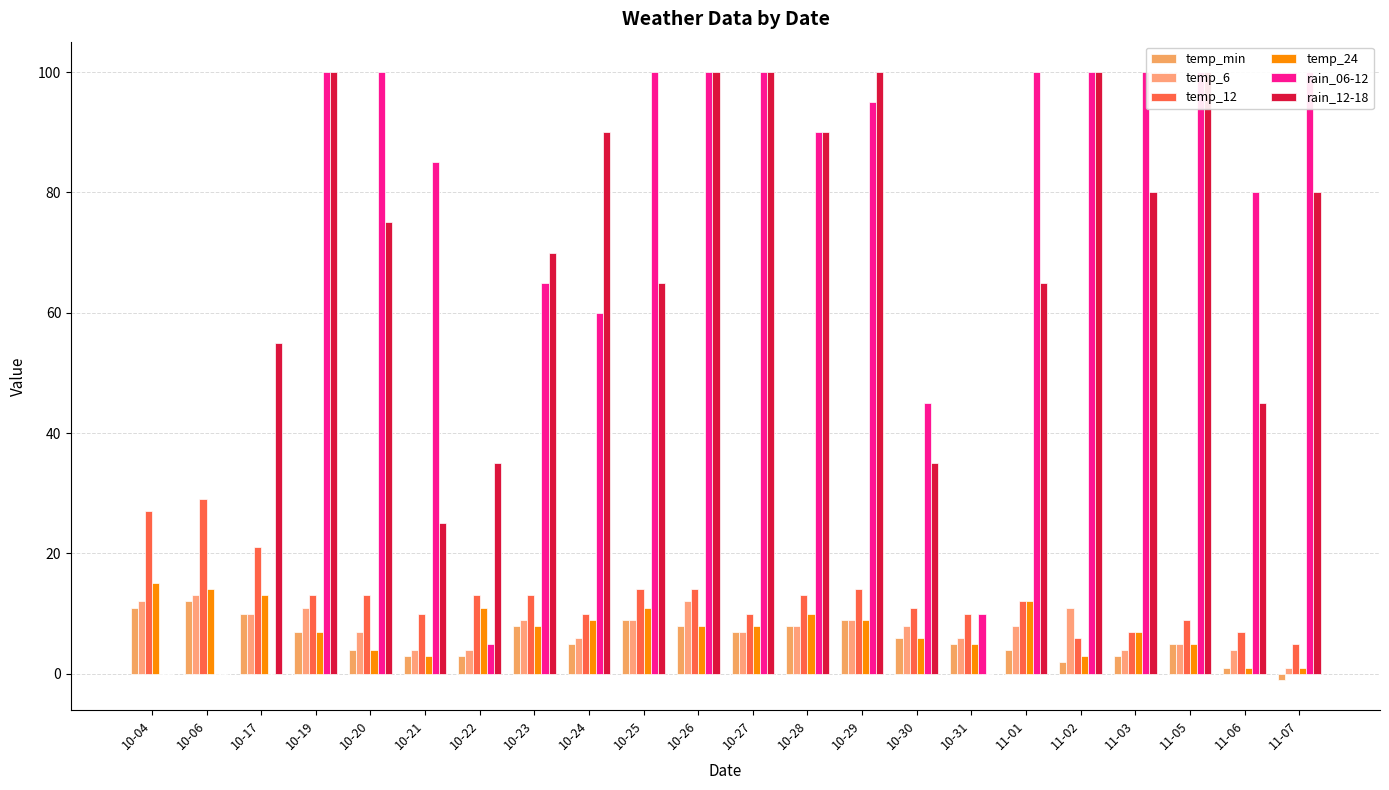

What is the label of the 5th bar from the left?

10-20